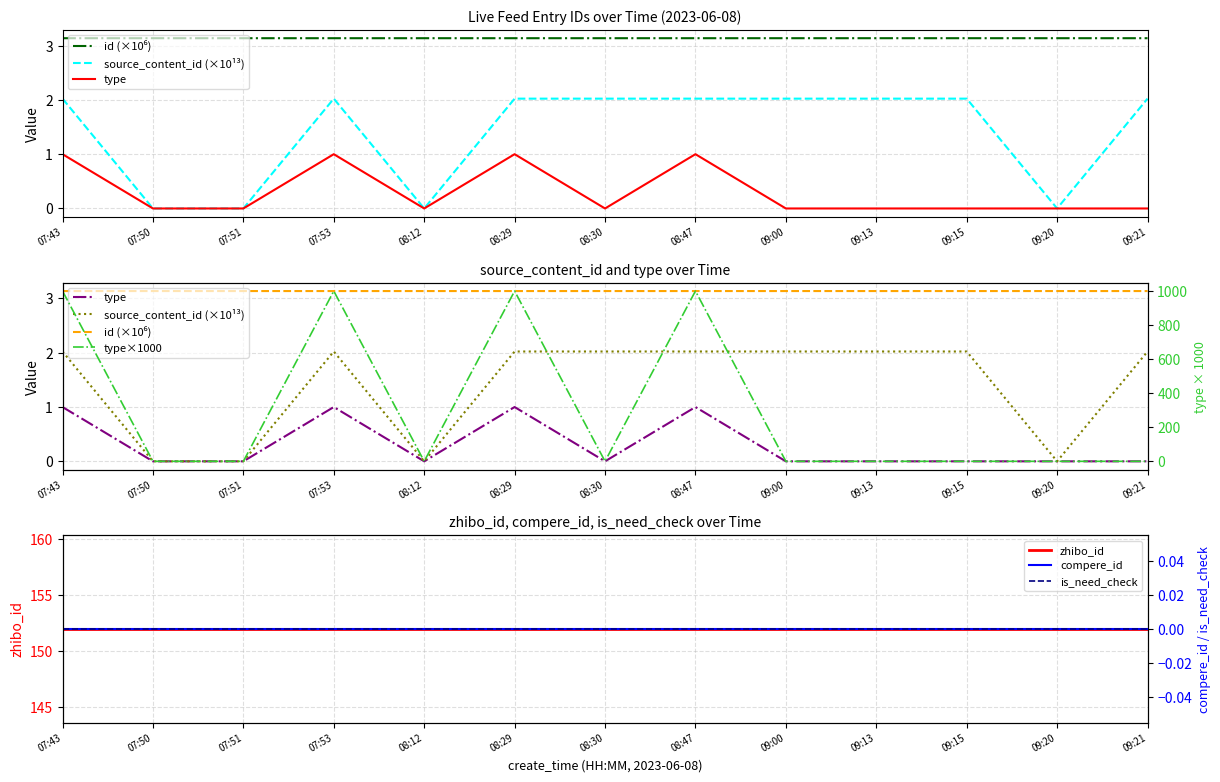

Count the id values in the range 3 to 4.

13